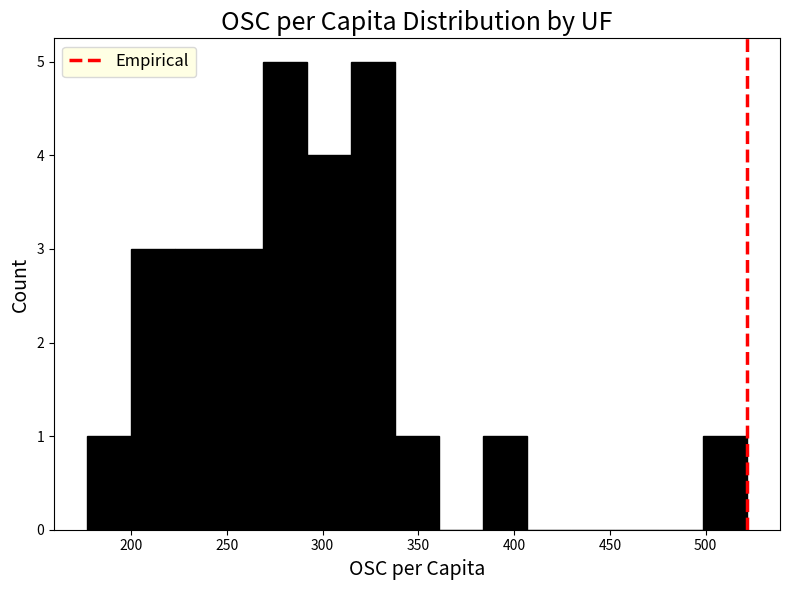

Reading left to right, transcribe this chart: for each bar, give the range it covers on the x-axis and its height. Neither the bar edges nor the heights are printed on the chart, so give them approximately, as read against the axes.

175 to 200: 1
200 to 225: 3
225 to 245: 3
245 to 270: 3
270 to 290: 5
290 to 315: 4
315 to 340: 5
340 to 360: 1
360 to 385: 0
385 to 405: 1
405 to 430: 0
430 to 455: 0
455 to 475: 0
475 to 500: 0
500 to 520: 1